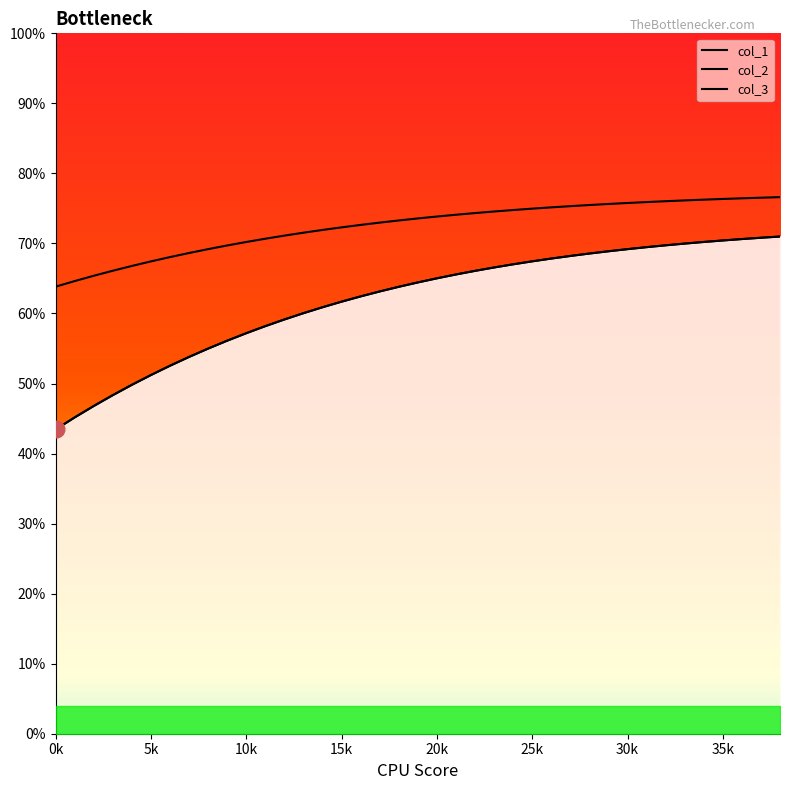

True or false: col_2 and col_1 intersect in this chart.

False